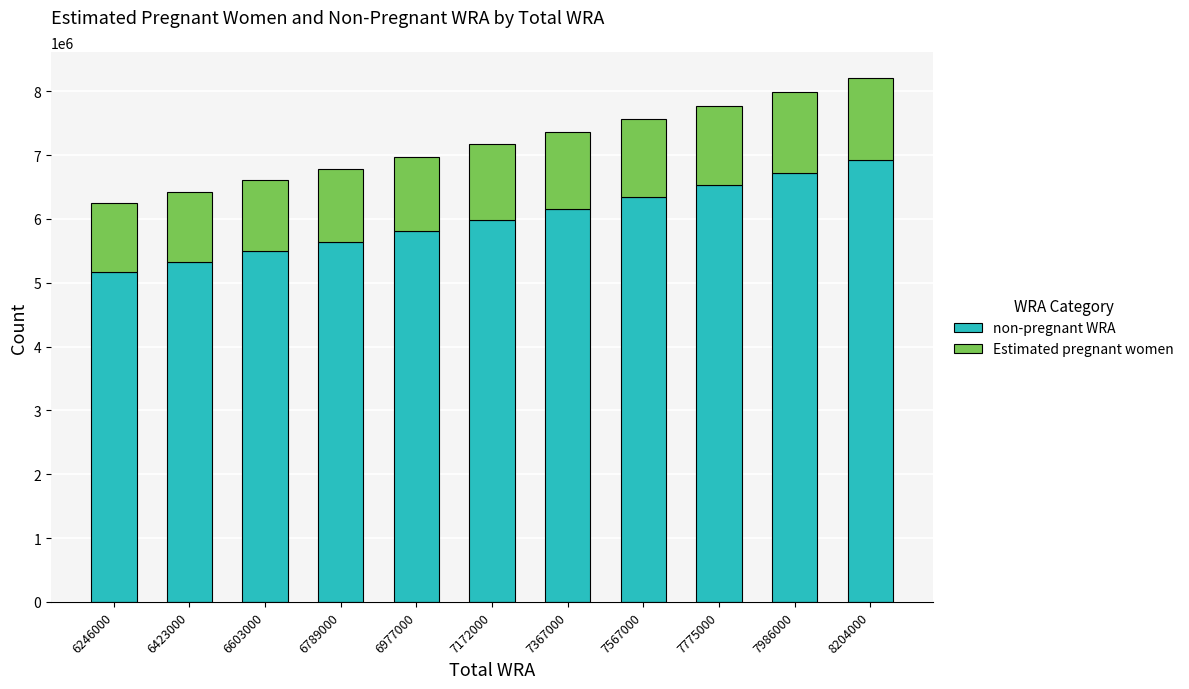

What is the highest value of the non-pregnant WRA series?

6925552.3